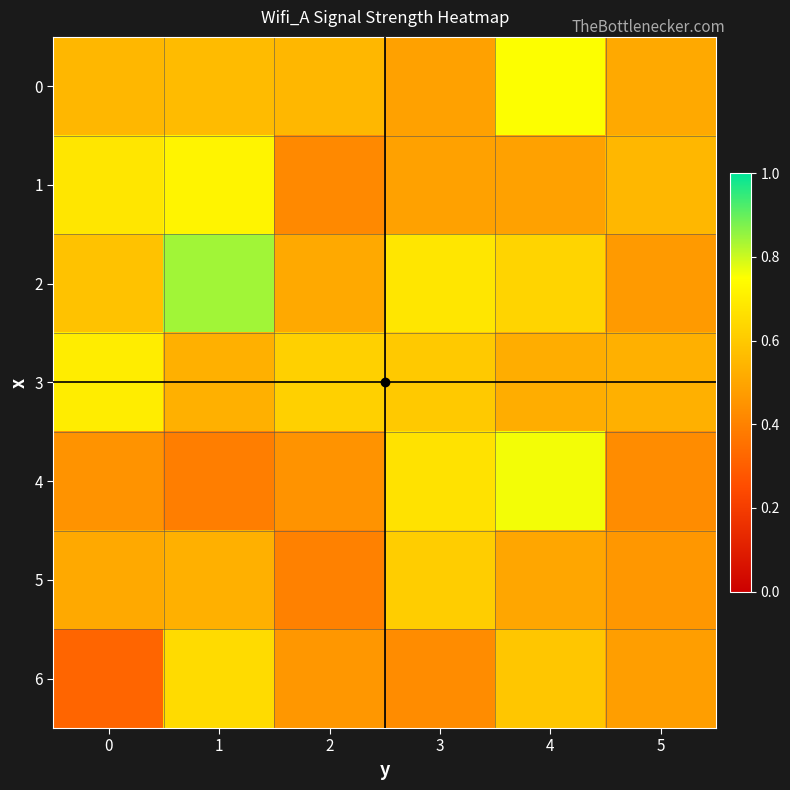

Which series changed the most between 1 and 4?

4